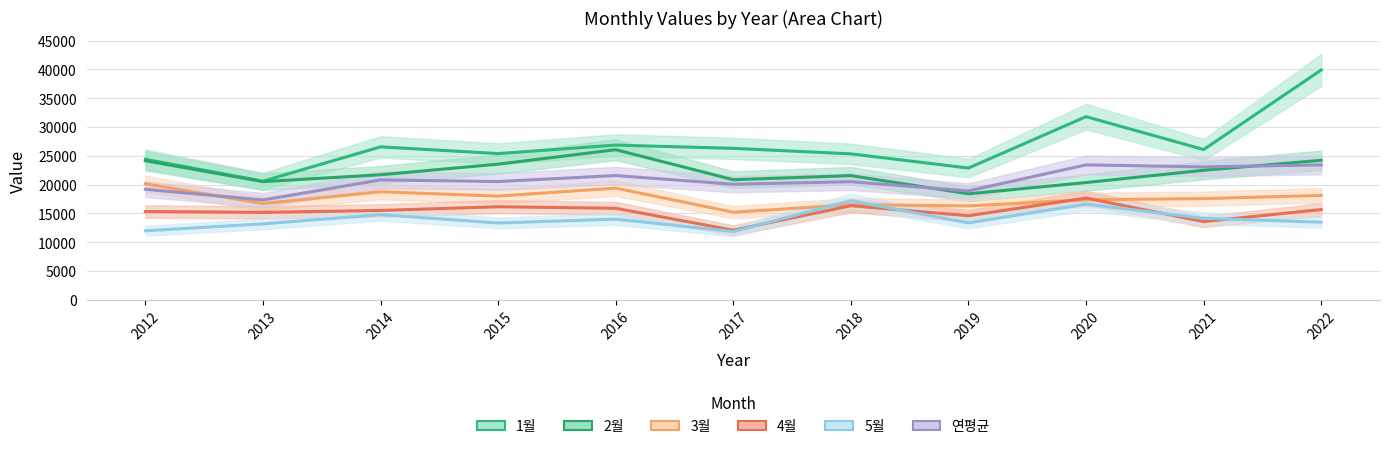

Between 2013 and 2021, which is larger?

2021